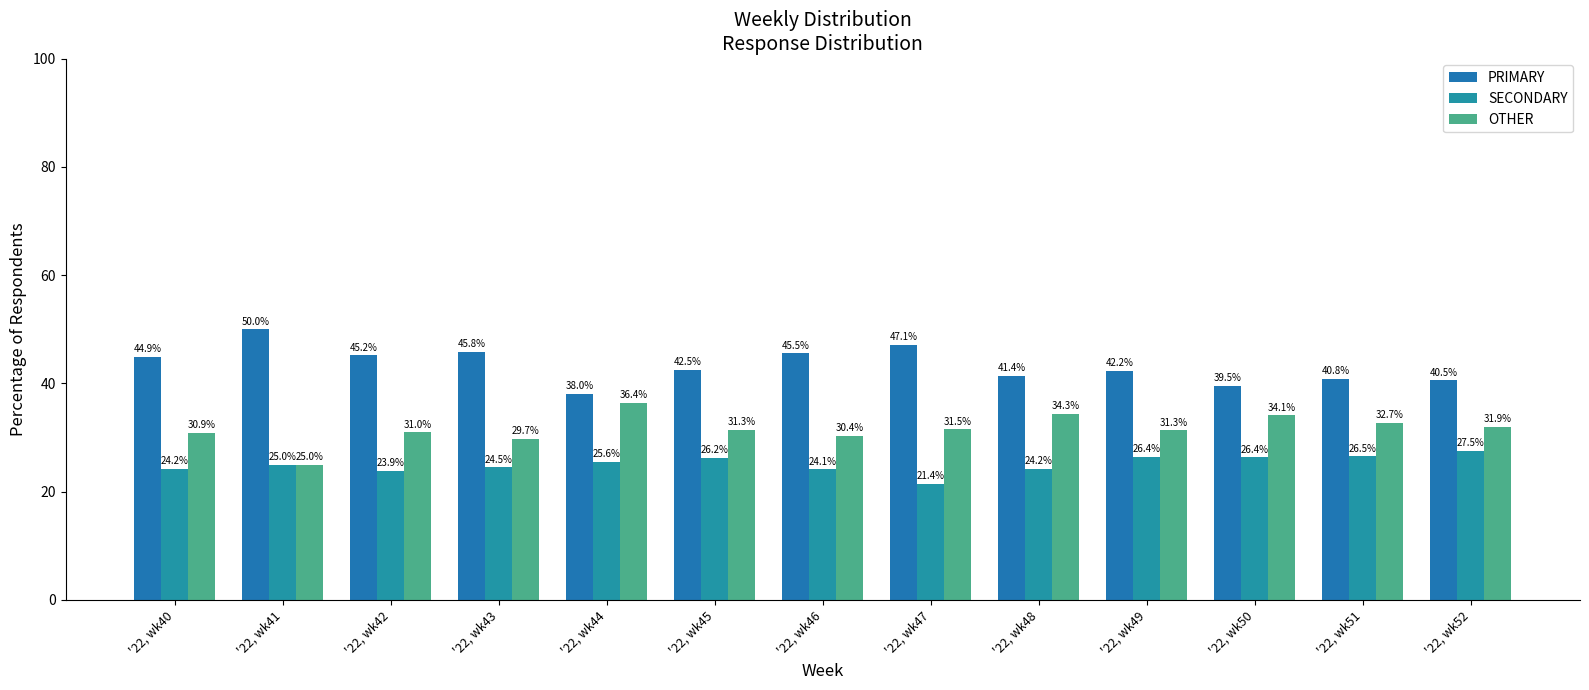

How many bars are there in total?

39